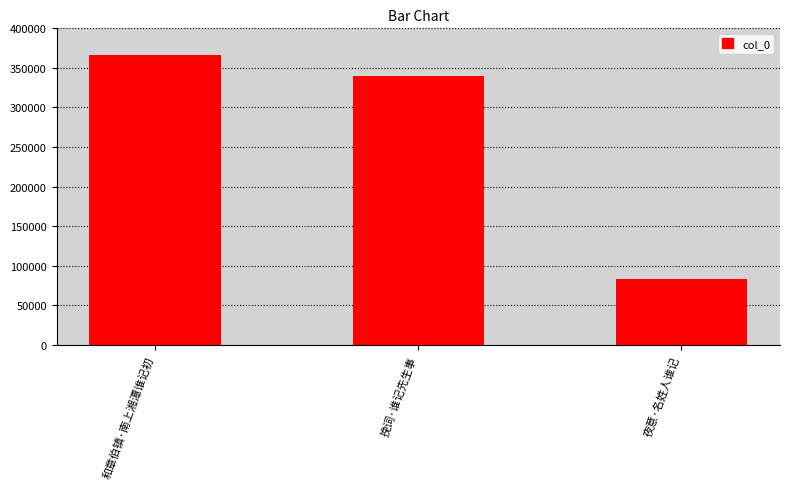

How many bars are there in total?

3